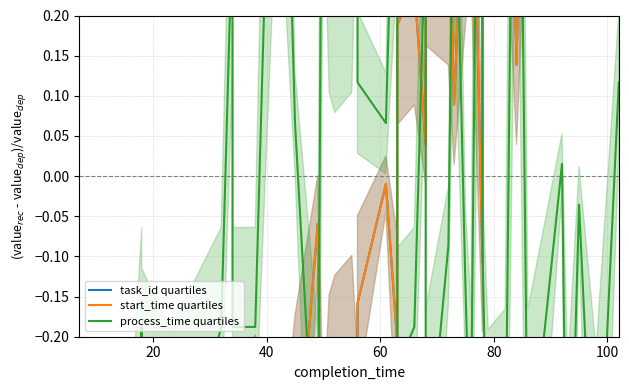

Count the number of data series in this chart.

3